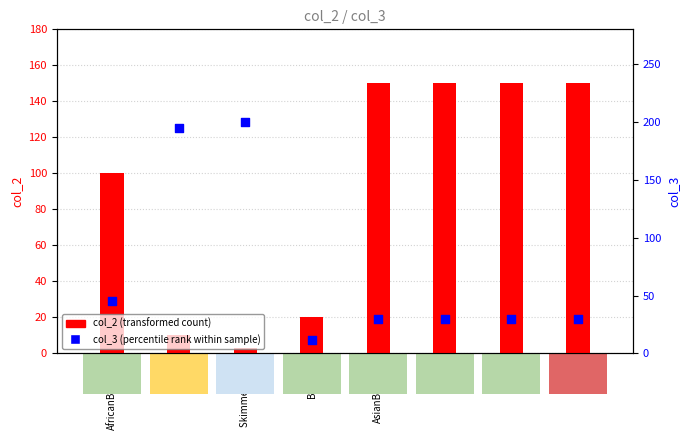

What is the total value across all series at Banana?

32